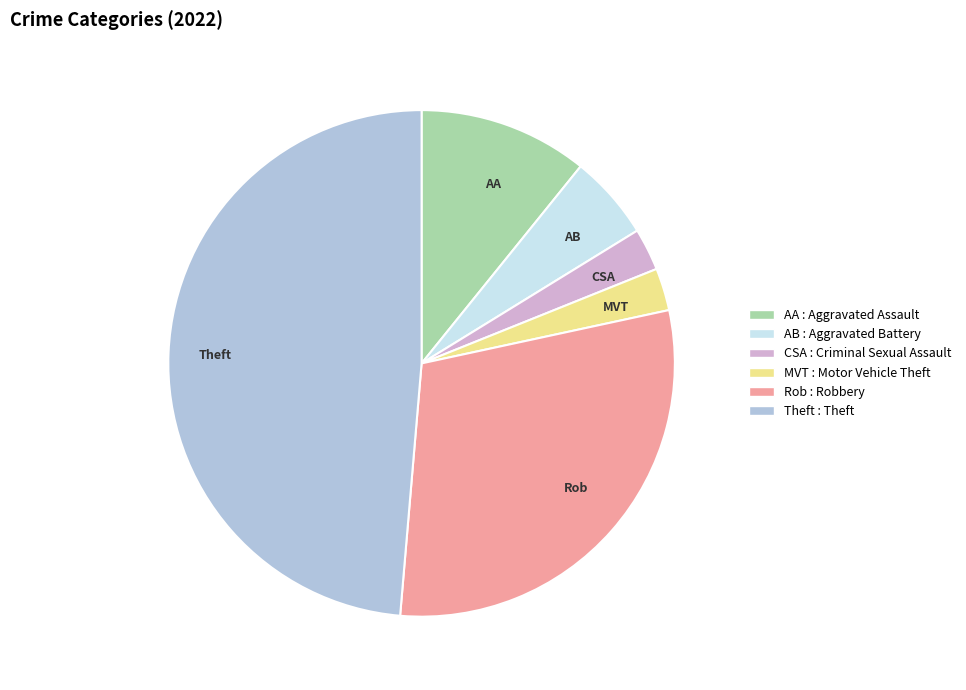

Is it true that CSA is 16% of the pie?

False